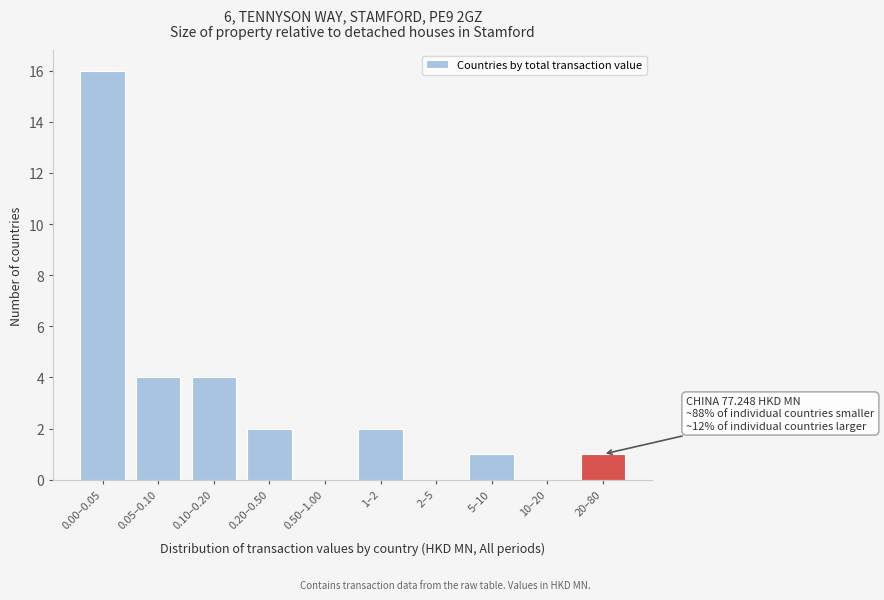

Reading left to right, transcribe all the data shown in this chart.

0.00–0.05=16	0.05–0.10=4	0.10–0.20=4	0.20–0.50=2	0.50–1.00=0	1–2=2	2–5=0	5–10=1	10–20=0	20–80=1